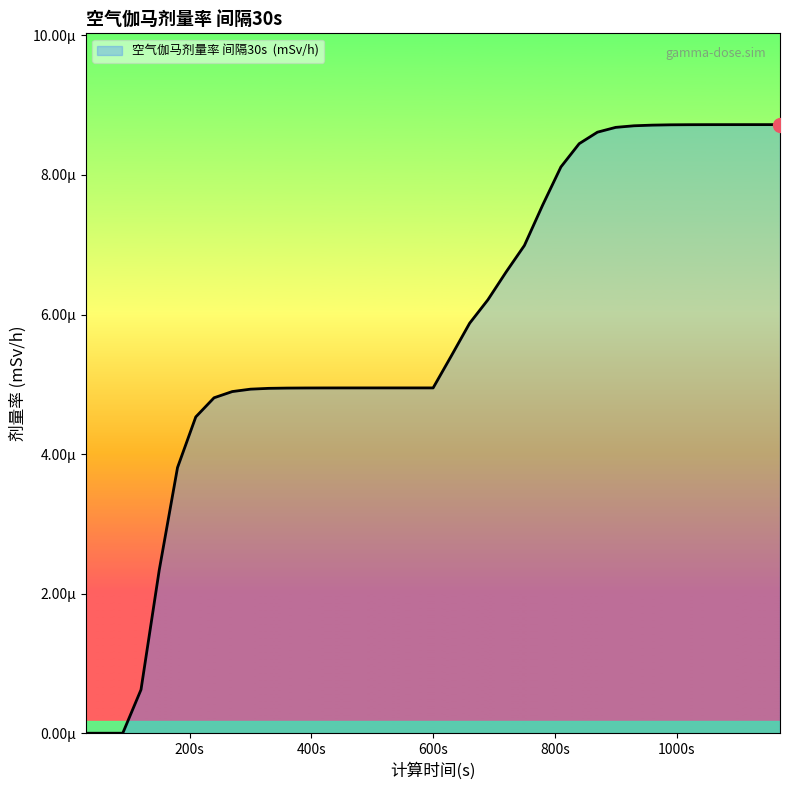

Does the chart have visible grid lines?

No